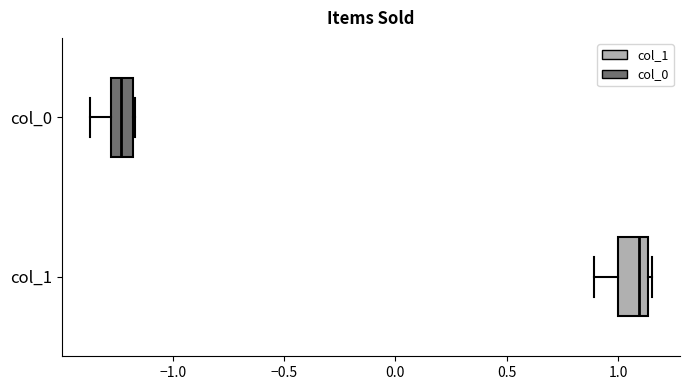

Where does the median line of the box for col_0 sit on the x-axis? The values are not printed on the chart, so give them approximately, as read against the axis.

-1.25